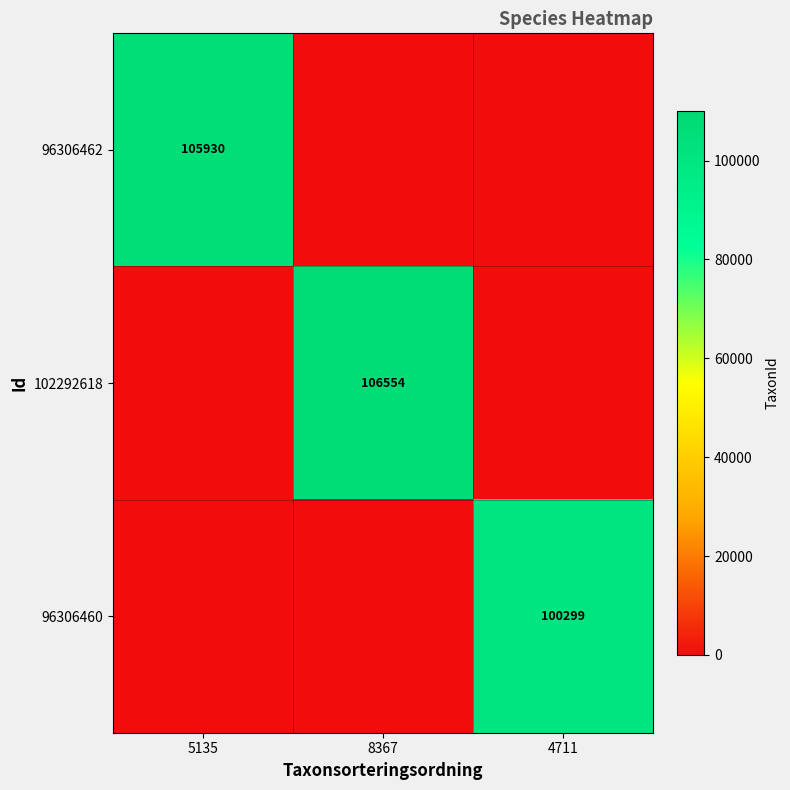

Is it true that 96306462 equals 105930 at 5135?

True